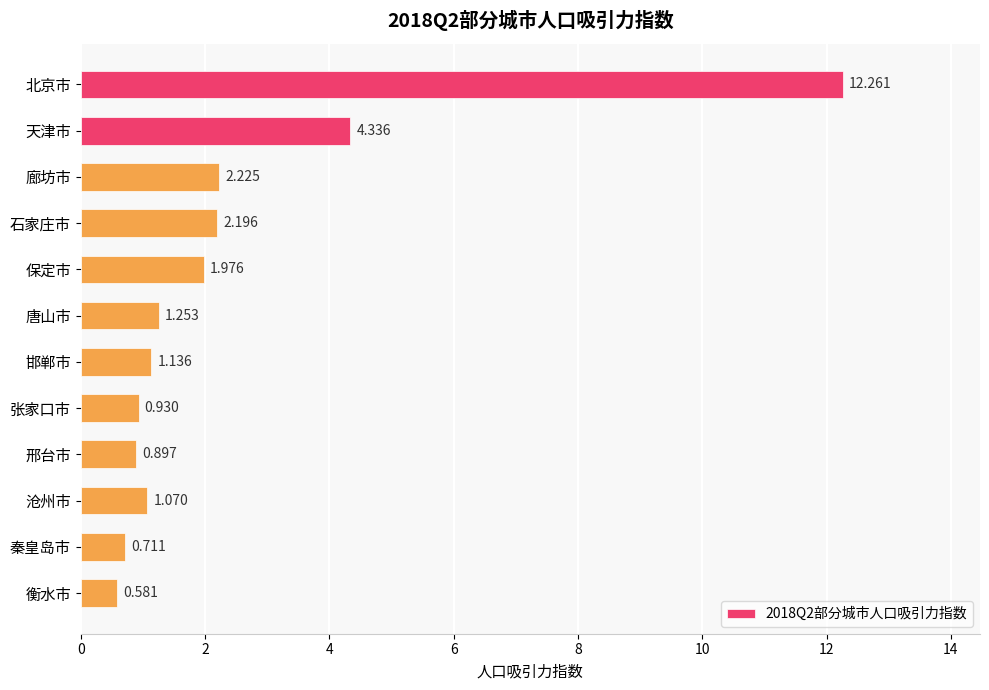

Are the bars horizontal?

Yes